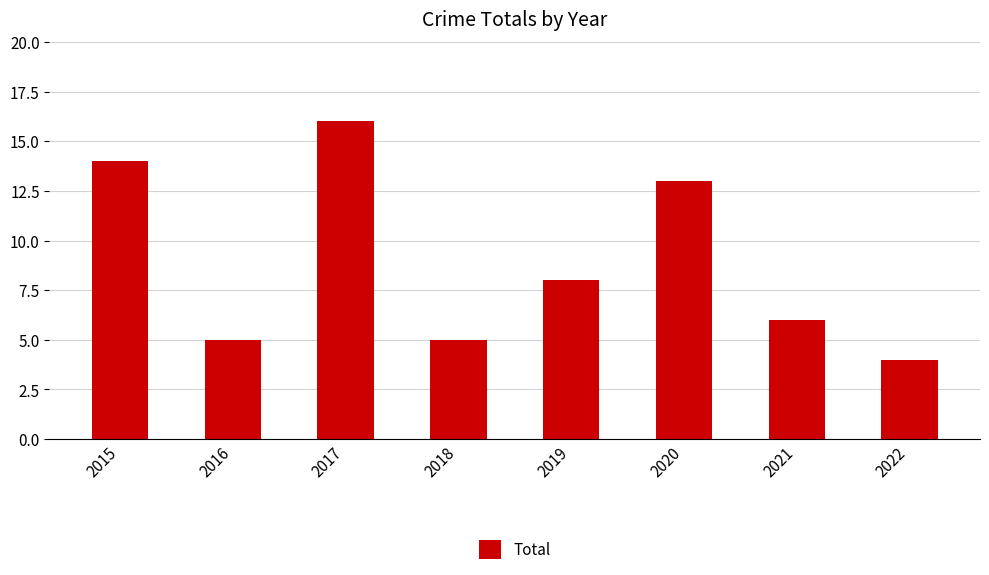

What is the value of the 6th bar from the left?

13